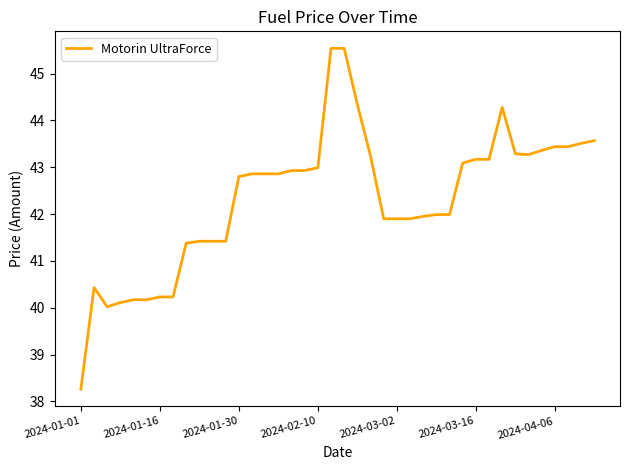

What is the maximum value shown in the chart?

45.5